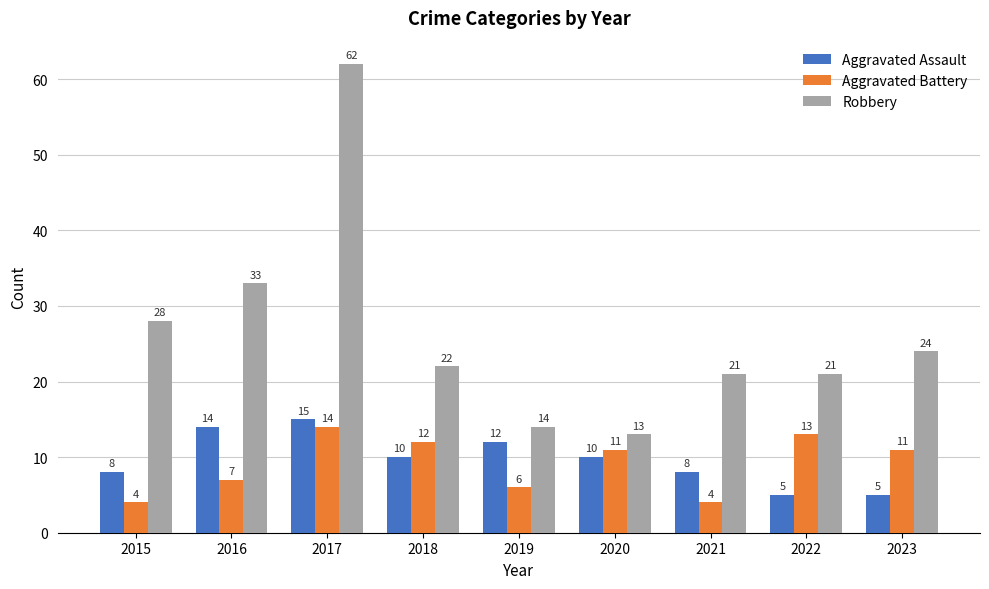

What is the average value of the Aggravated Assault series?

10